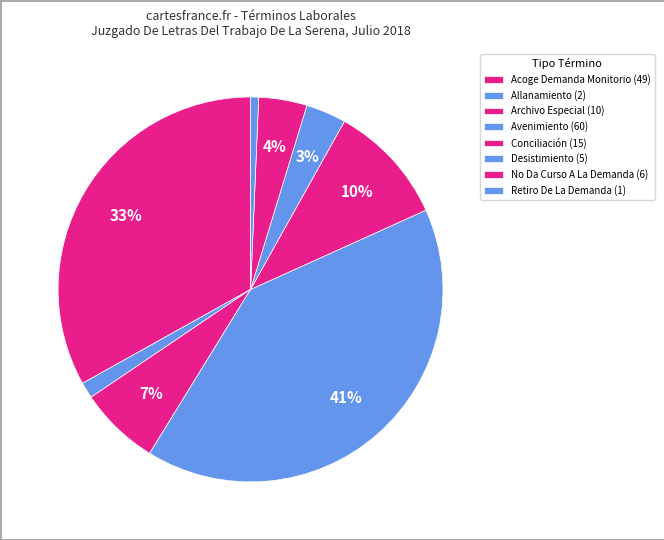

How many slices are in this pie chart?

8